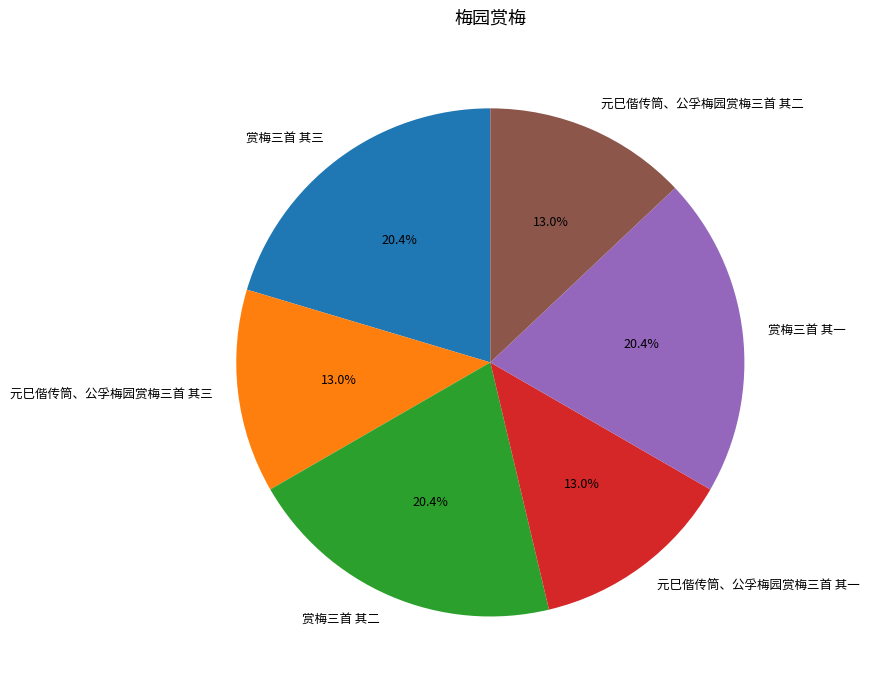

To the nearest percent, what portion does 元巳偕传筒、公孚梅园赏梅三首 其一 represent?

13%